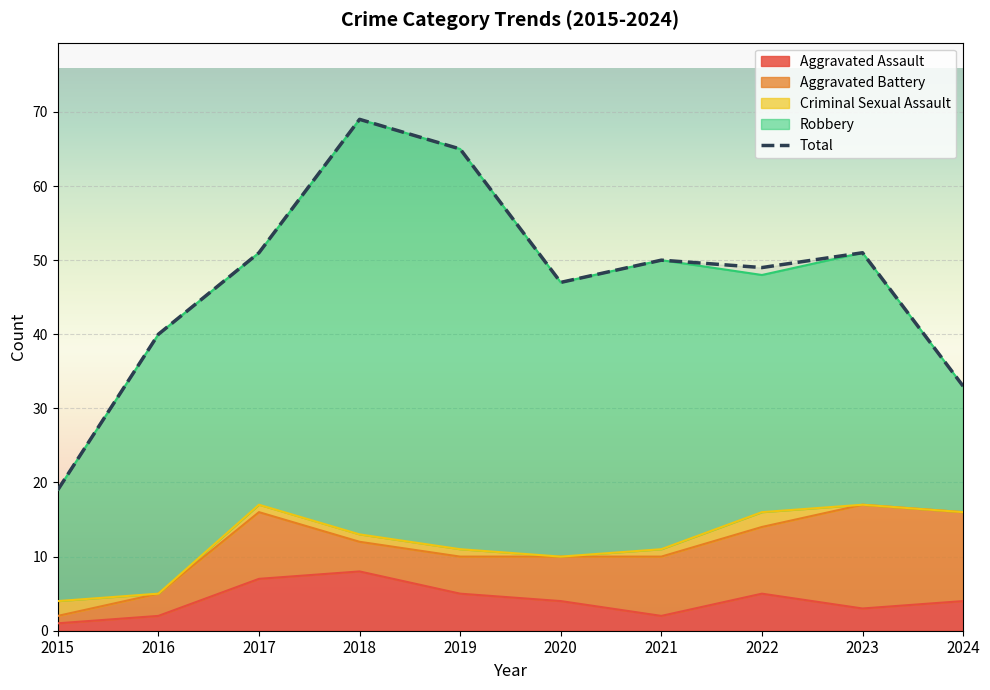

List the labels in order of value, largest first.

2018, 2019, 2017, 2023, 2021, 2022, 2020, 2016, 2024, 2015